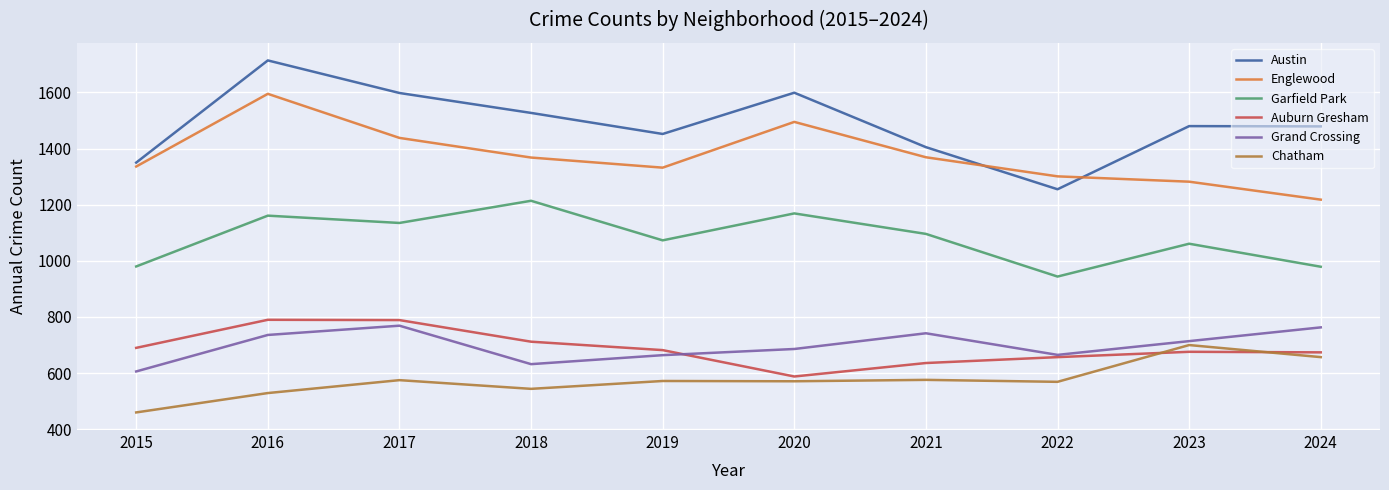

Rank the series by their maximum value, from lowest to highest.

Chatham, Grand Crossing, Auburn Gresham, Garfield Park, Englewood, Austin